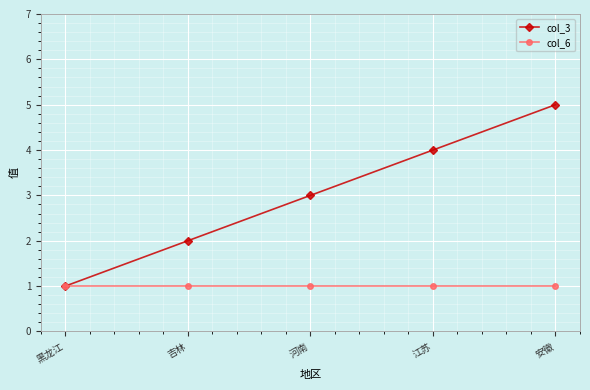

Reading left to right, extract all data points from this chart.

col_3: 1	2	3	4	5
col_6: 1	1	1	1	1